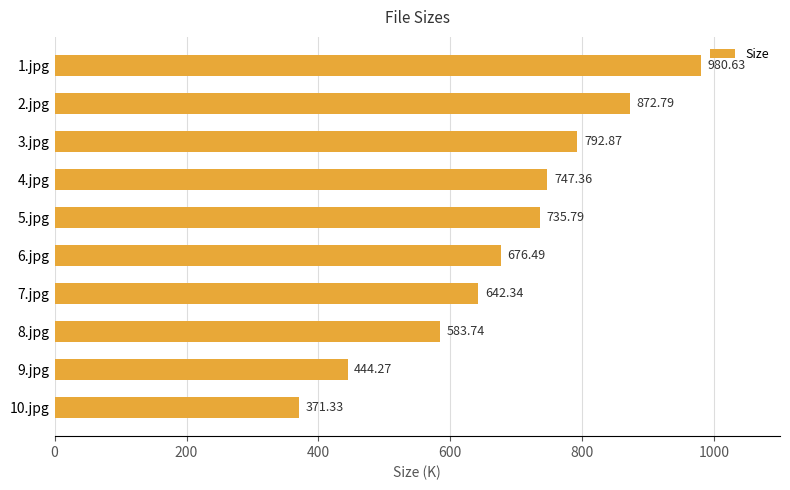

List the labels in order of value, smallest first.

10.jpg, 9.jpg, 8.jpg, 7.jpg, 6.jpg, 5.jpg, 4.jpg, 3.jpg, 2.jpg, 1.jpg